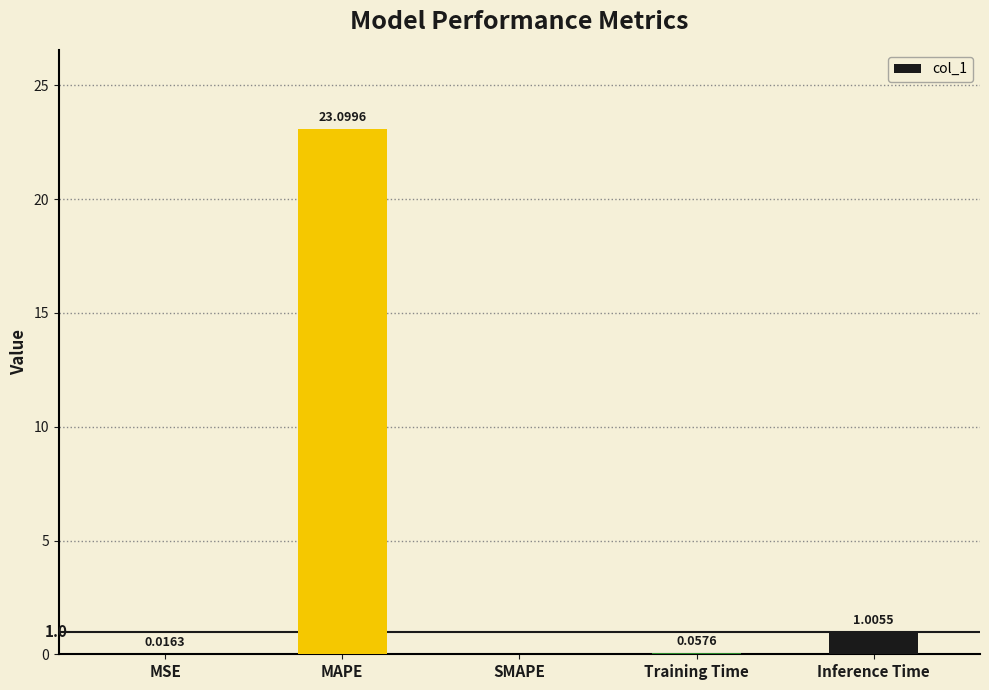

How many series are shown in this chart?

1